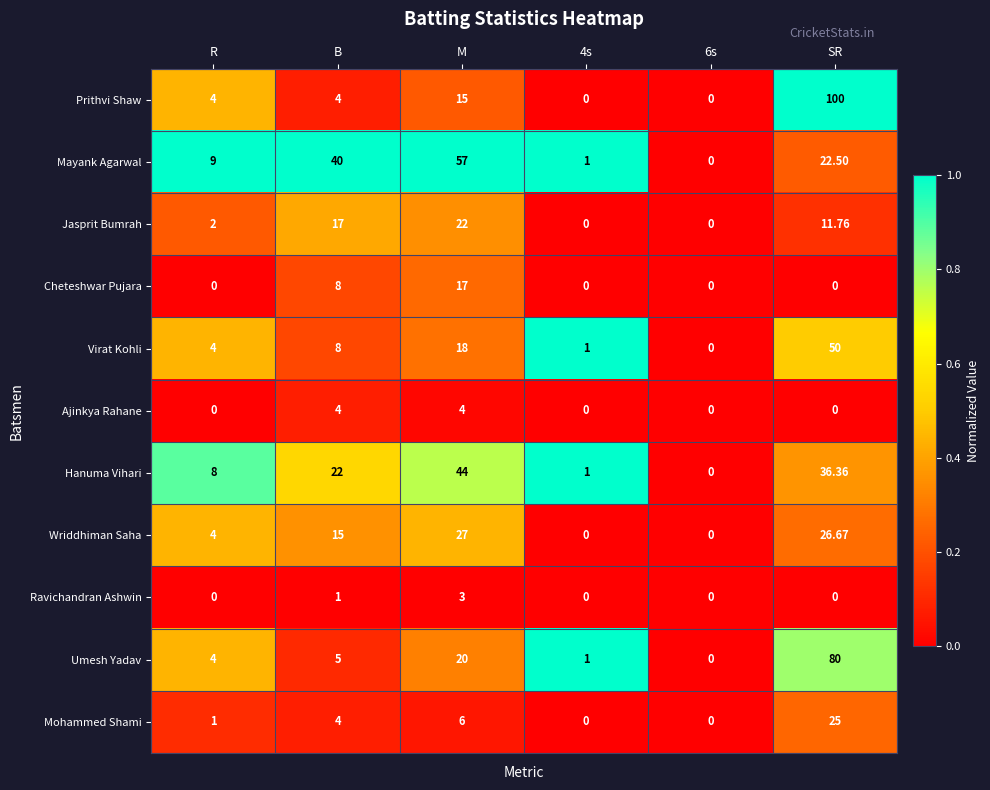

Which label corresponds to the largest value in the chart?

SR